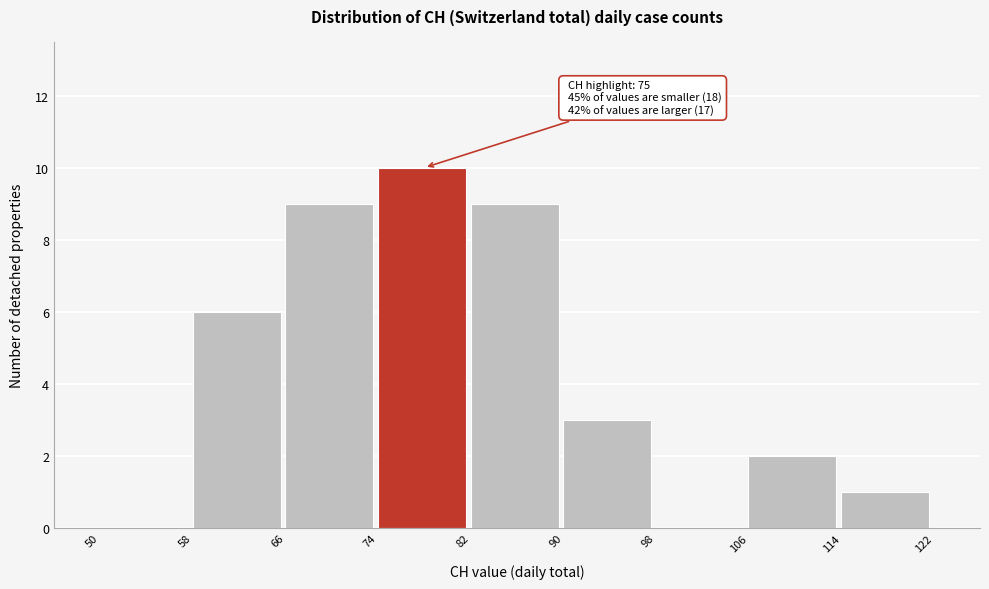

Which range on the x-axis has the tallest bar?

74 to 82